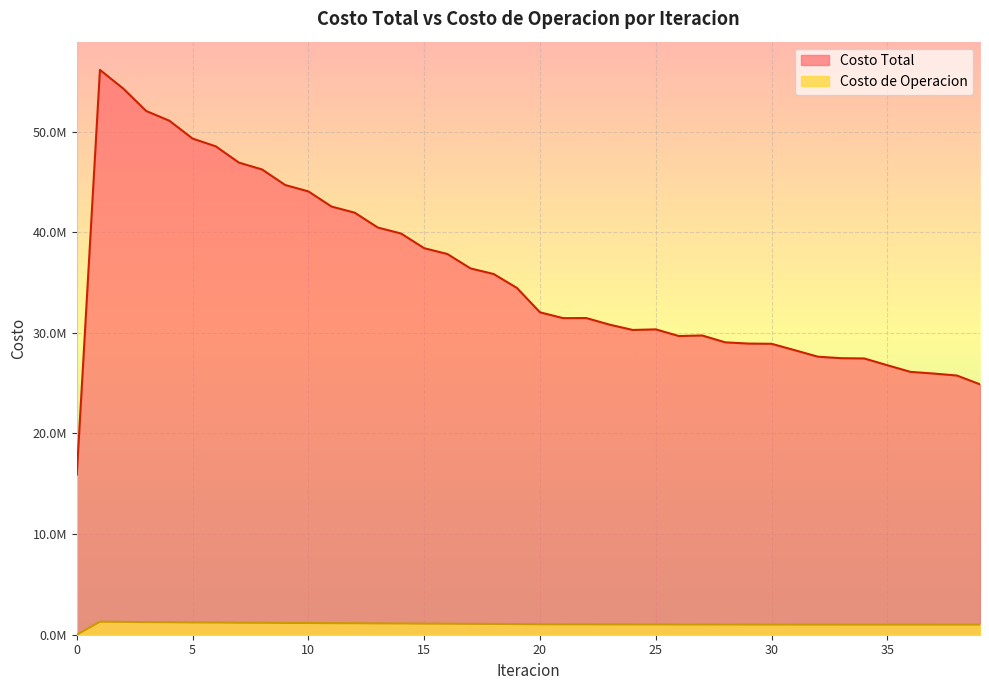

What is the maximum value shown in the chart?

56121249.4